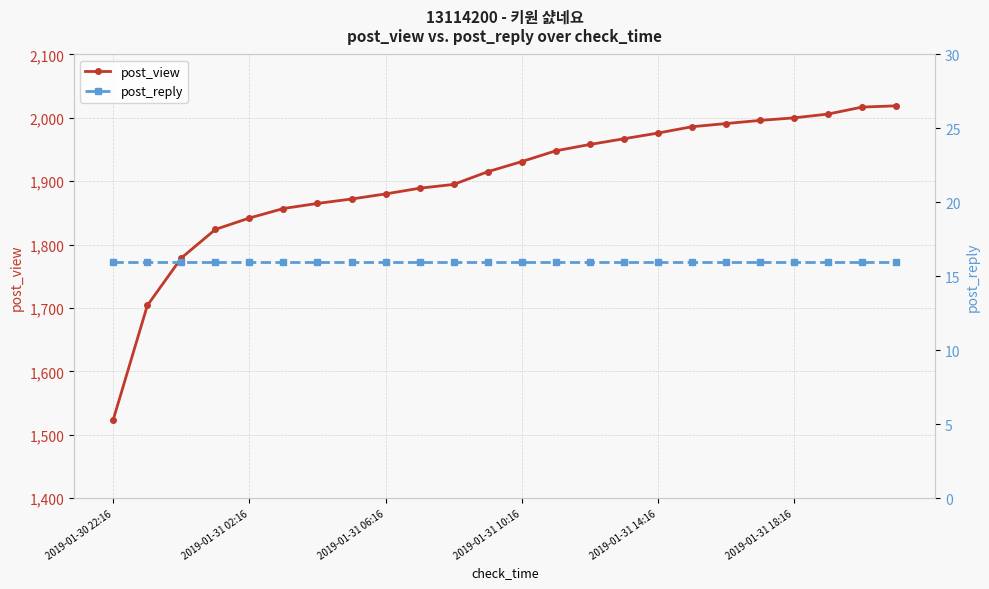

What position from the left is 10?

11